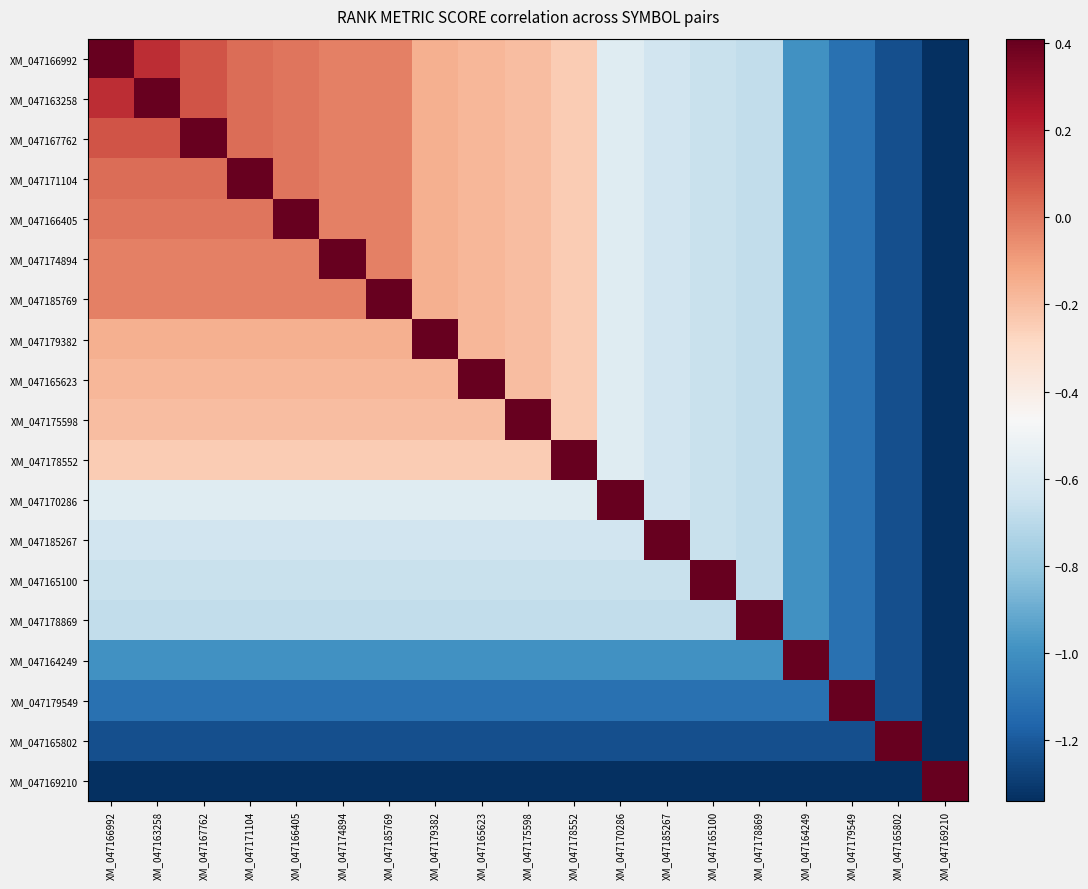

At how many categories does at least one series exceed 0?

19